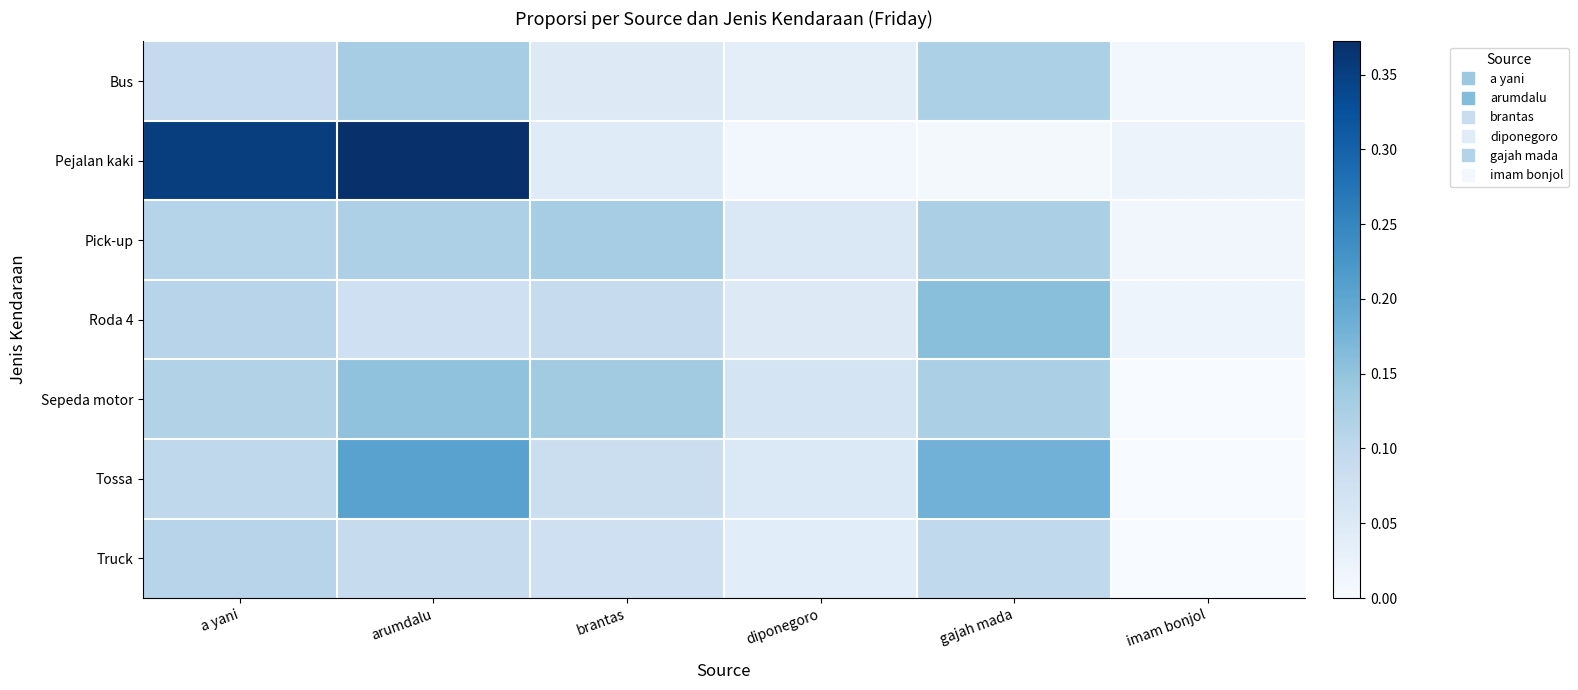

Which series has the largest total across all categories?

Pejalan kaki